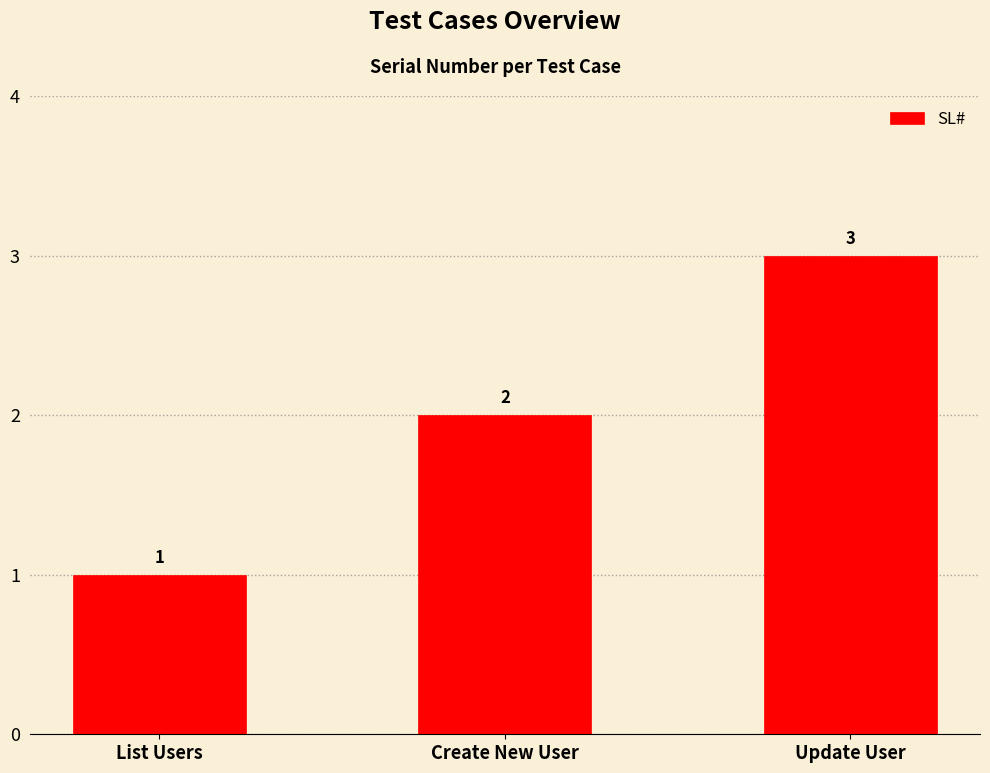

At which category does the chart reach its minimum across all series?

List Users